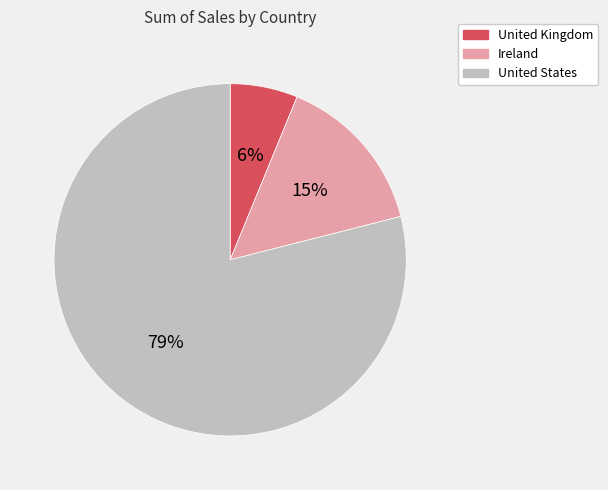

Between Ireland and United States, which is larger?

United States